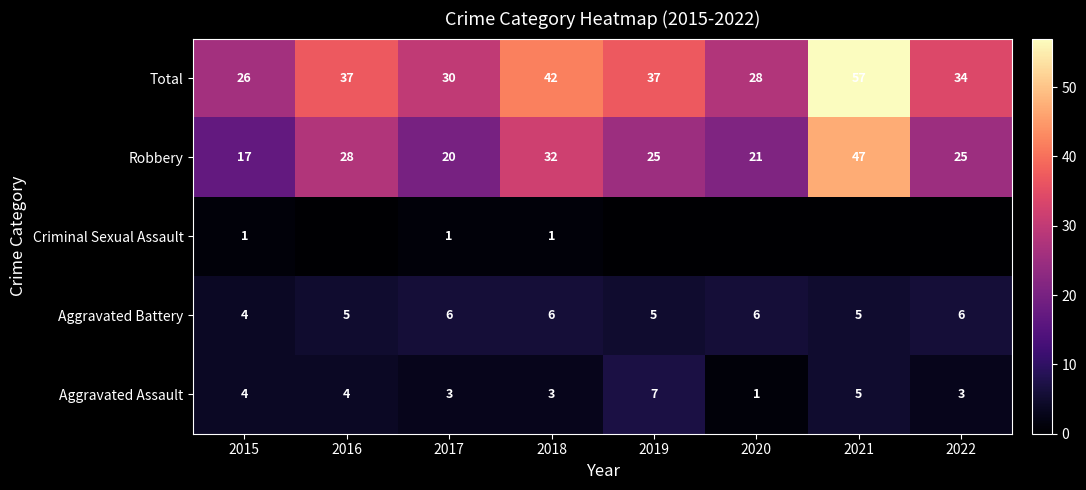

What is the sum of the Aggravated Battery values at 2022 and 2018?

12